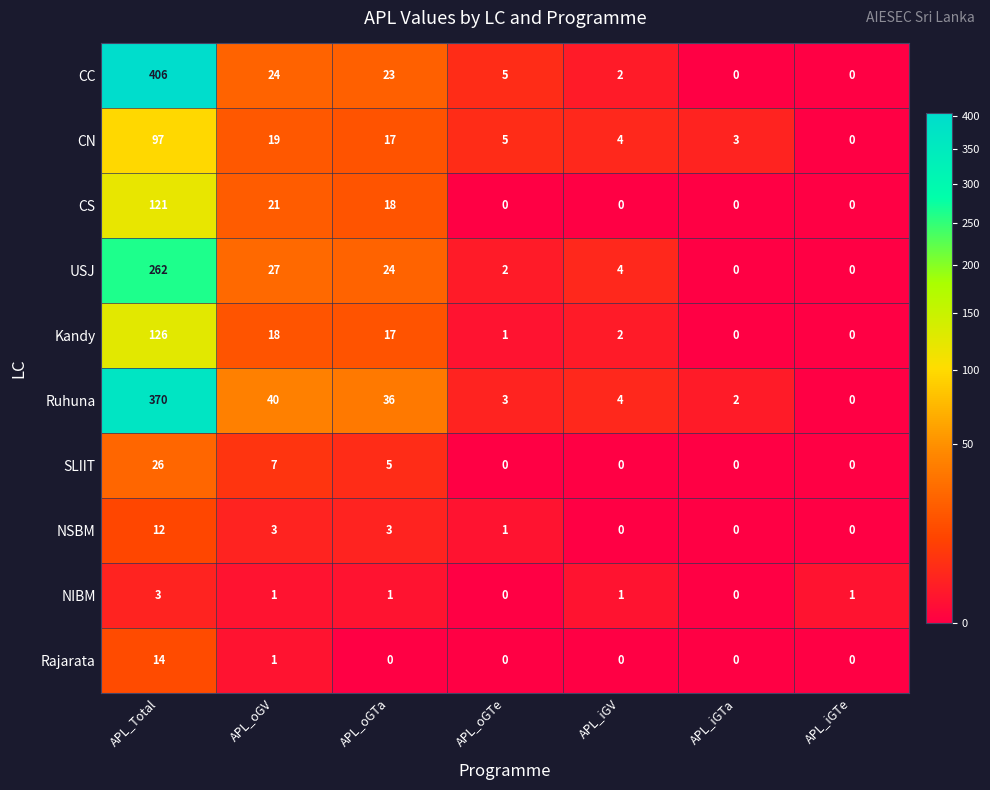

Which series changed the most between APL_Total and APL_iGV?

CC